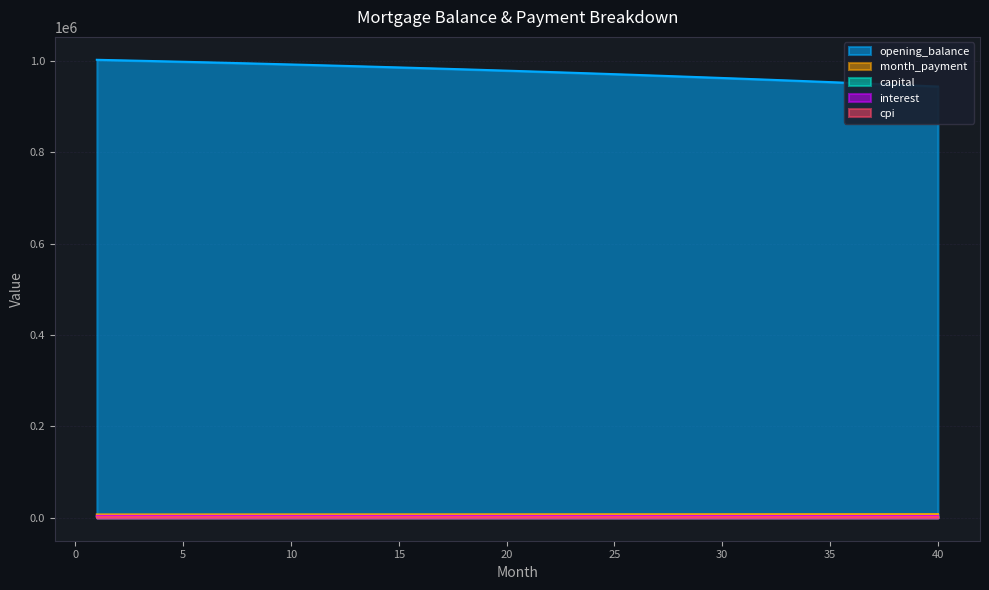

True or false: capital and cpi intersect in this chart.

False